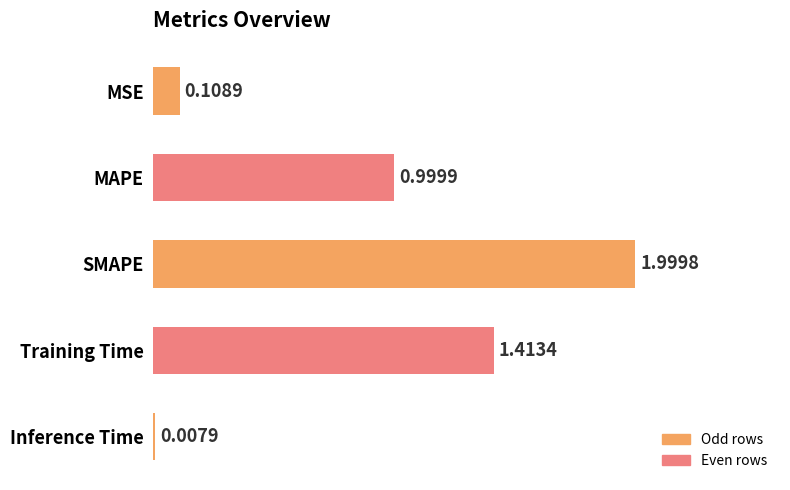

Where is the data nearest to the value 1?

MAPE